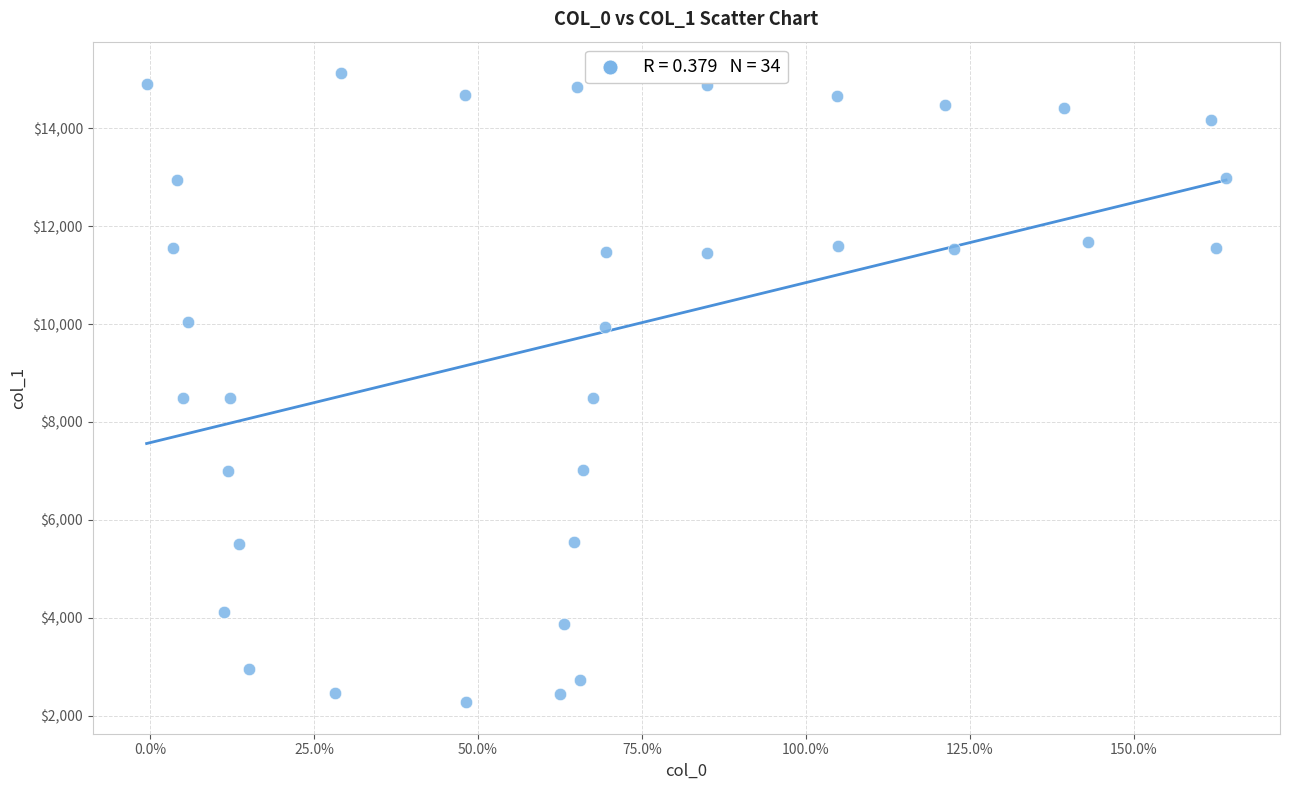

What is the range of X values (max minus min)?

164.6